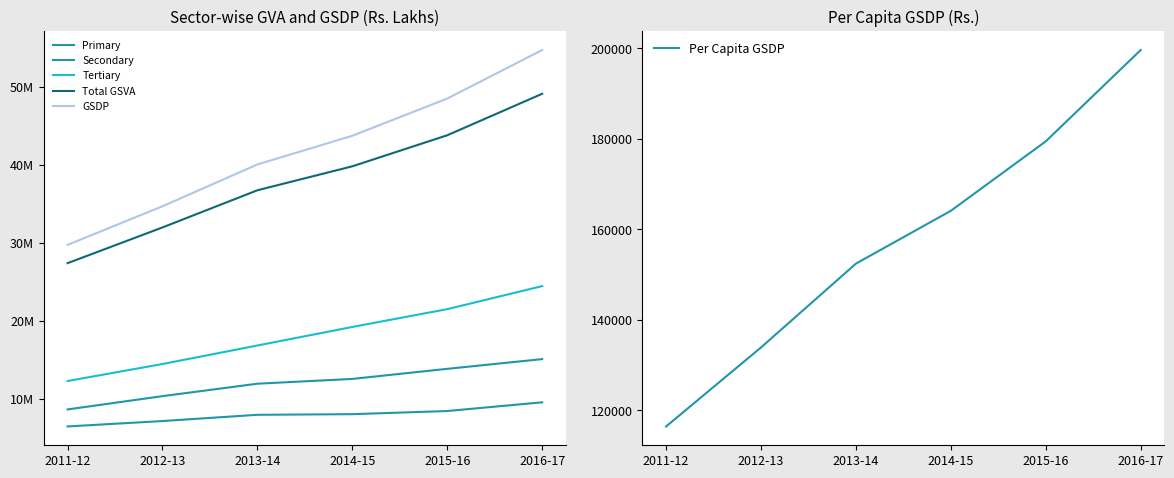

Which has a higher value, 2014-15 or 2016-17?

2016-17